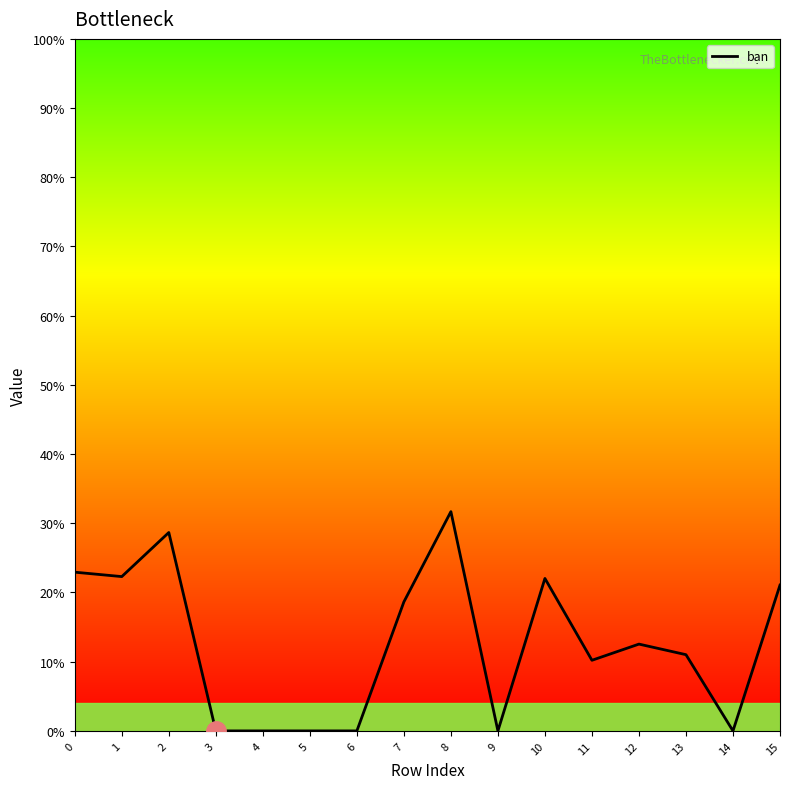

How many points are higher than both their immediate neighbors (excluding endpoints)?

4